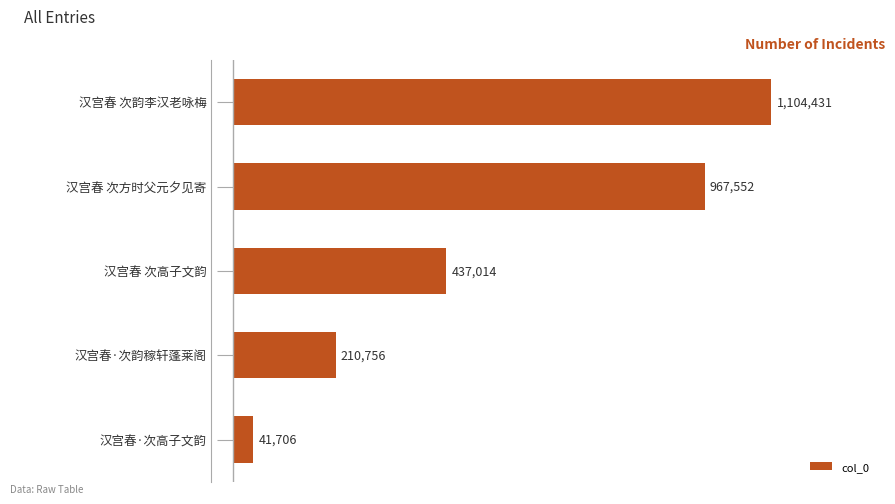

What is the value of the 4th bar from the top?

210756